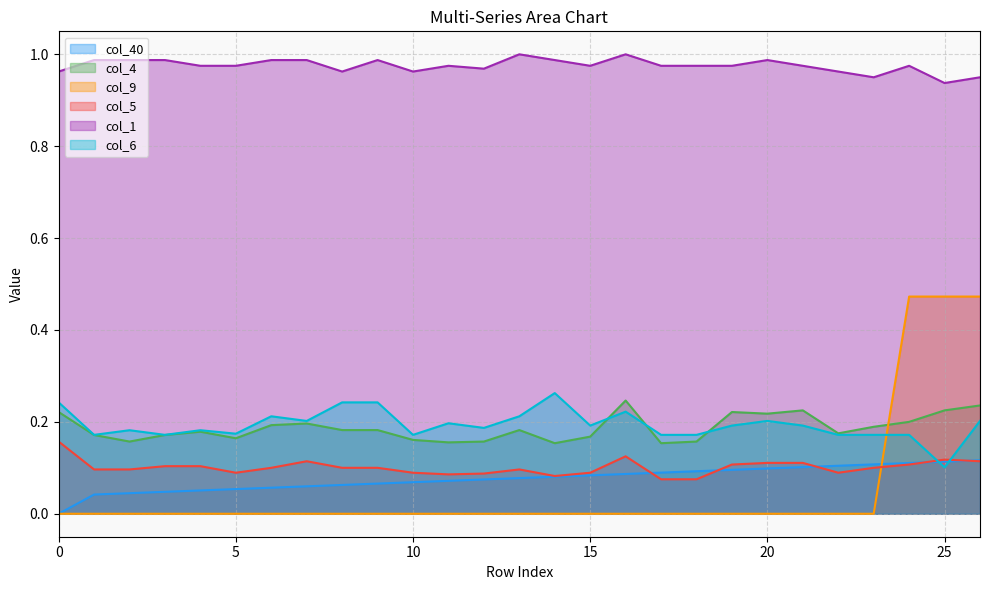

Which series has the largest range (max minus min)?

col_9